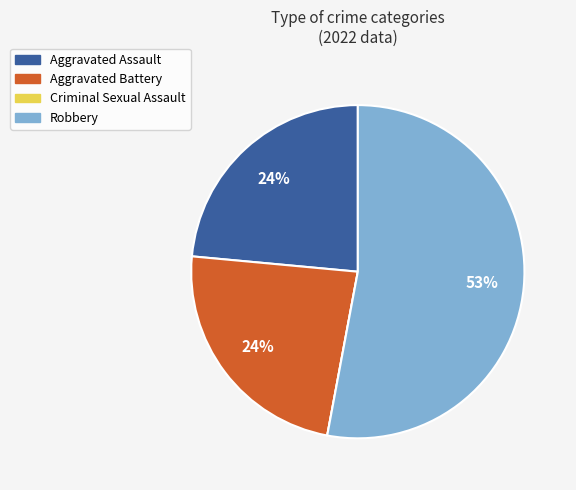

The Aggravated Assault slice represents 17% of the pie. True or false?

False